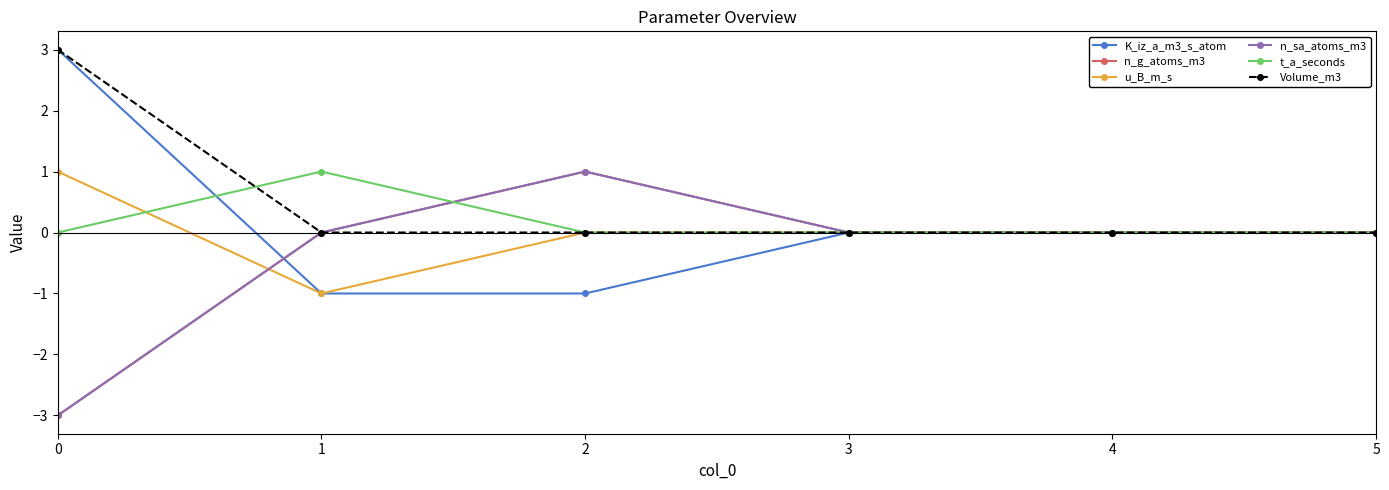

True or false: n_g_atoms_m3 has a value of 0 at 3.

True